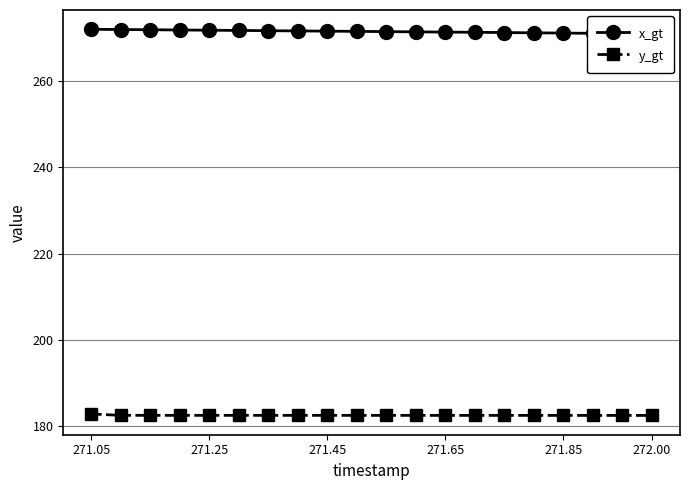

What is the lowest value of the y_gt series?

182.4